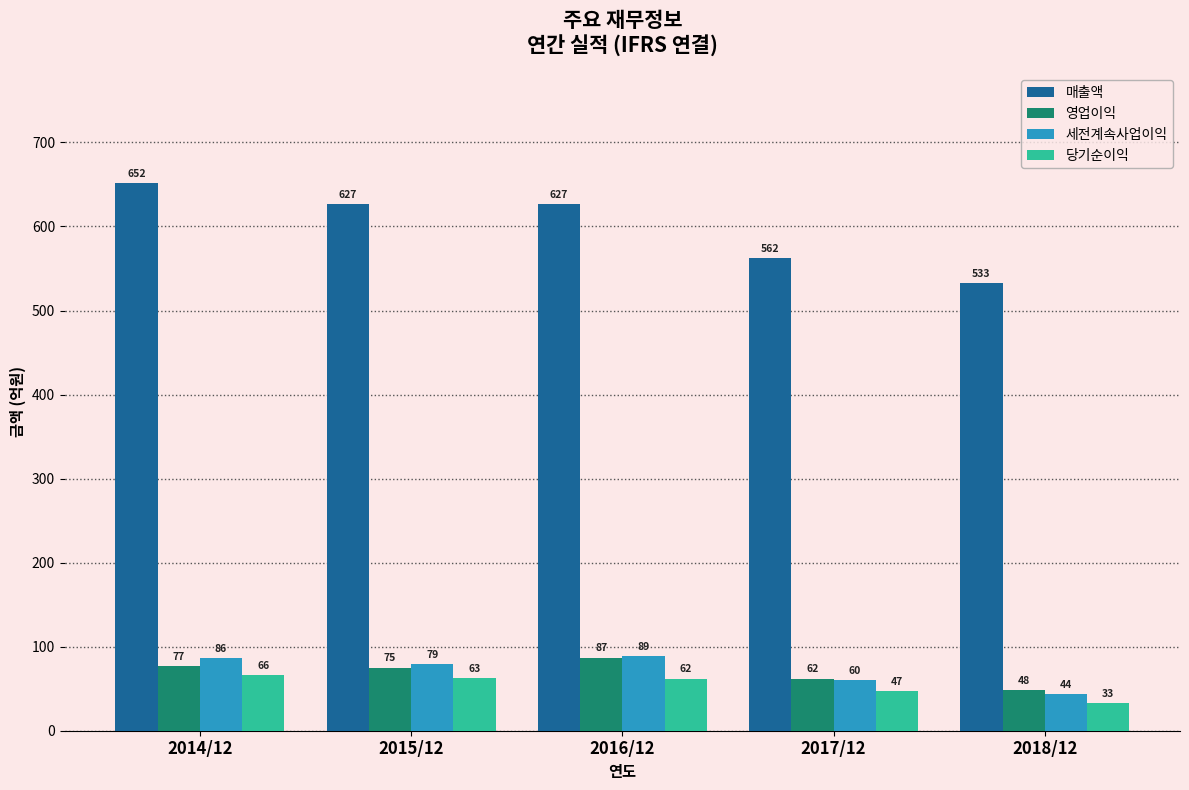

The 매출액 series shows 1068 at 2014/12. True or false?

False